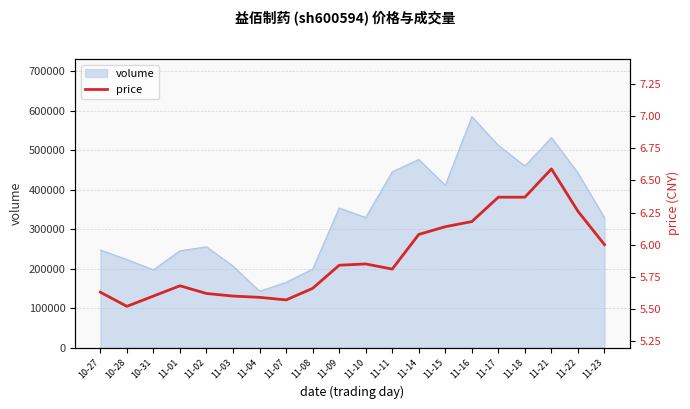

What is the label of the 9th point from the left?

11-08